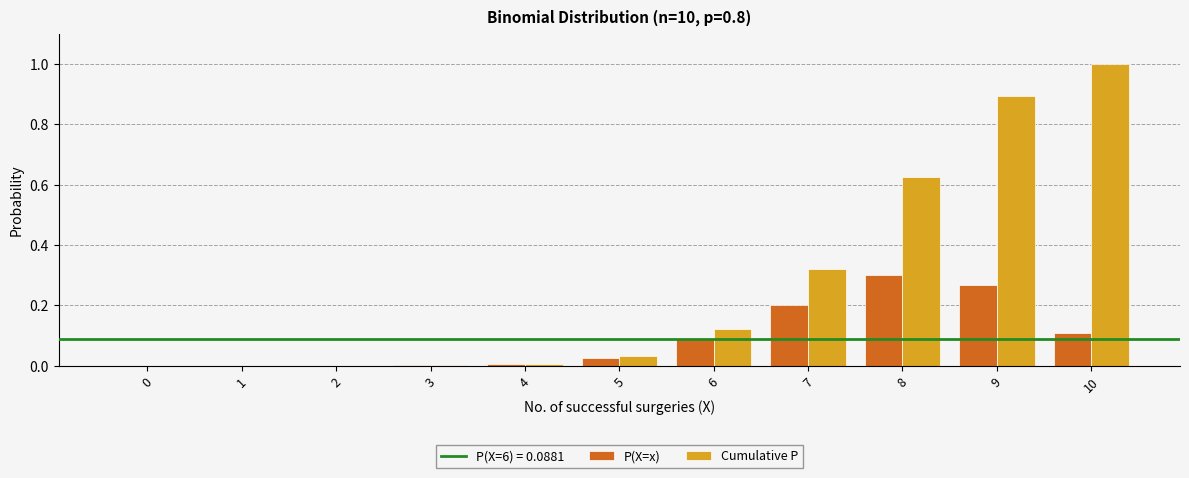

At which category is the sum across all series the highest?

9